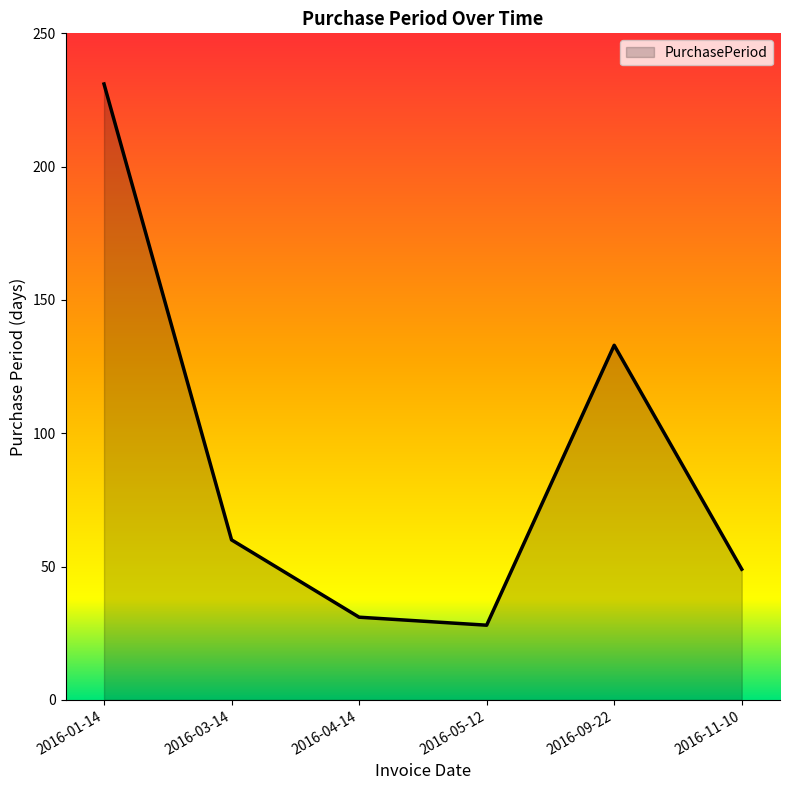

Reading left to right, what are all the values shown in this chart?

2016-01-14=231	2016-03-14=60	2016-04-14=31	2016-05-12=28	2016-09-22=133	2016-11-10=49